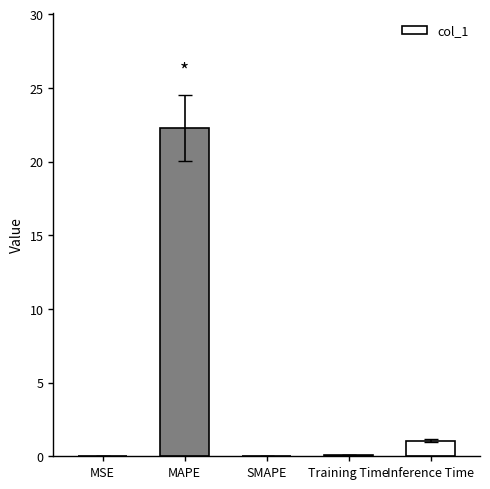

What is the approximate value at MAPE?

22.3